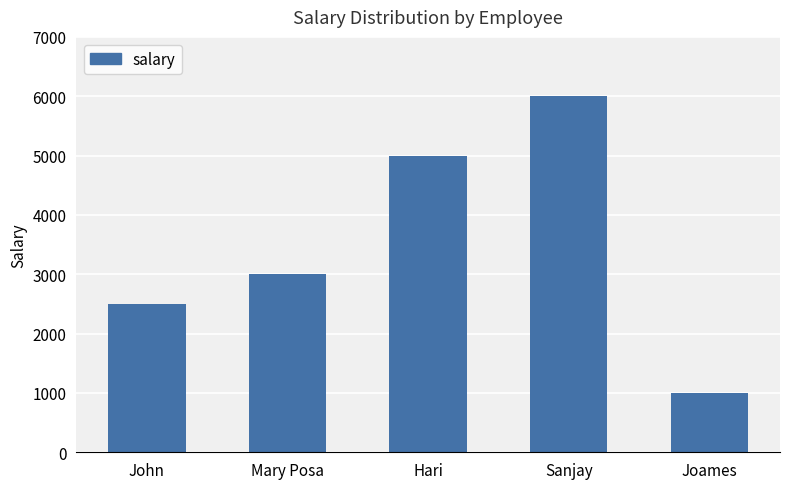

Rank the categories by value from highest to lowest.

Sanjay, Hari, Mary Posa, John, Joames